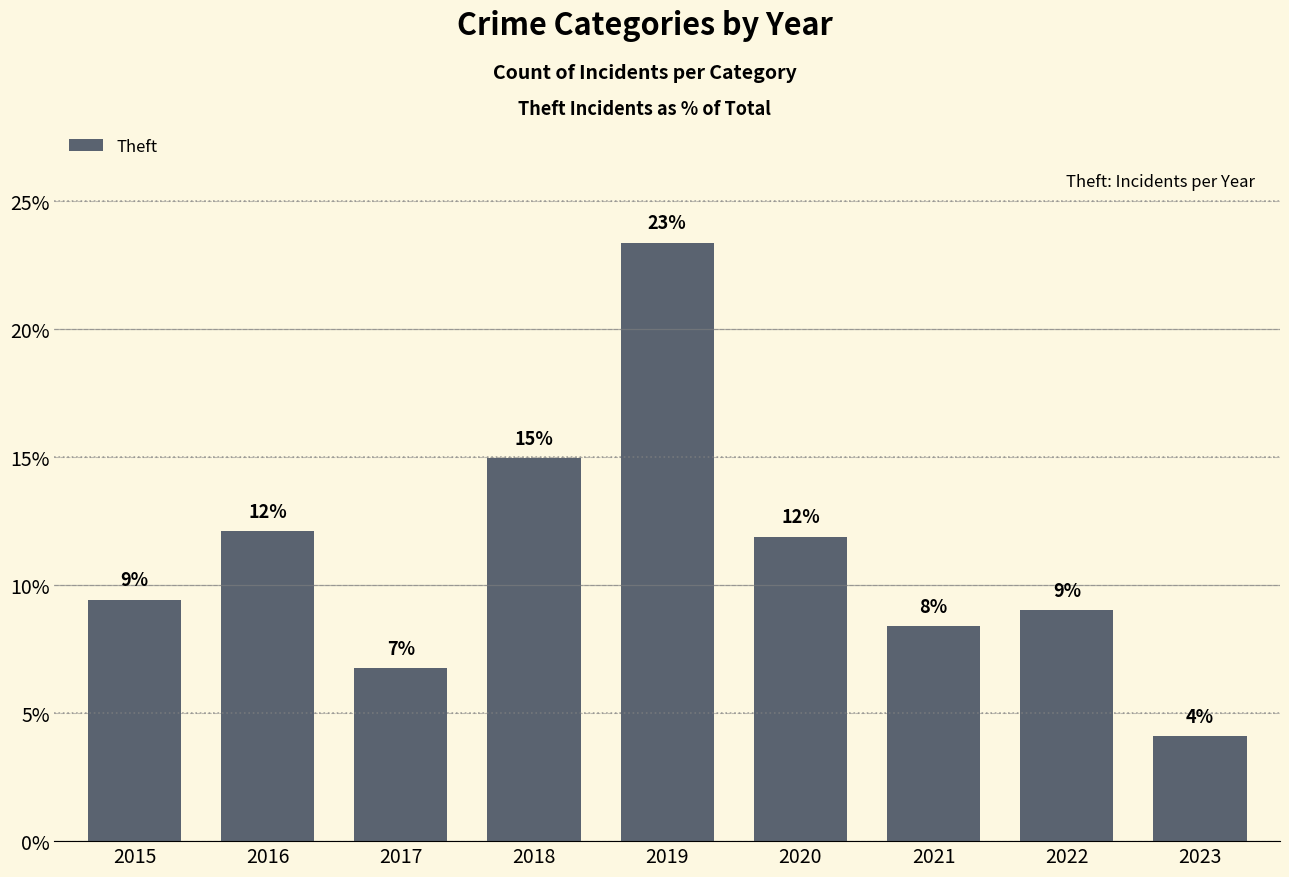

How many bars are there in total?

9